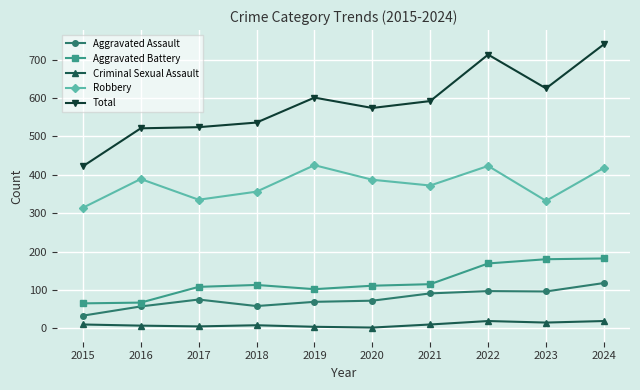

Which label corresponds to the largest value in the chart?

2024